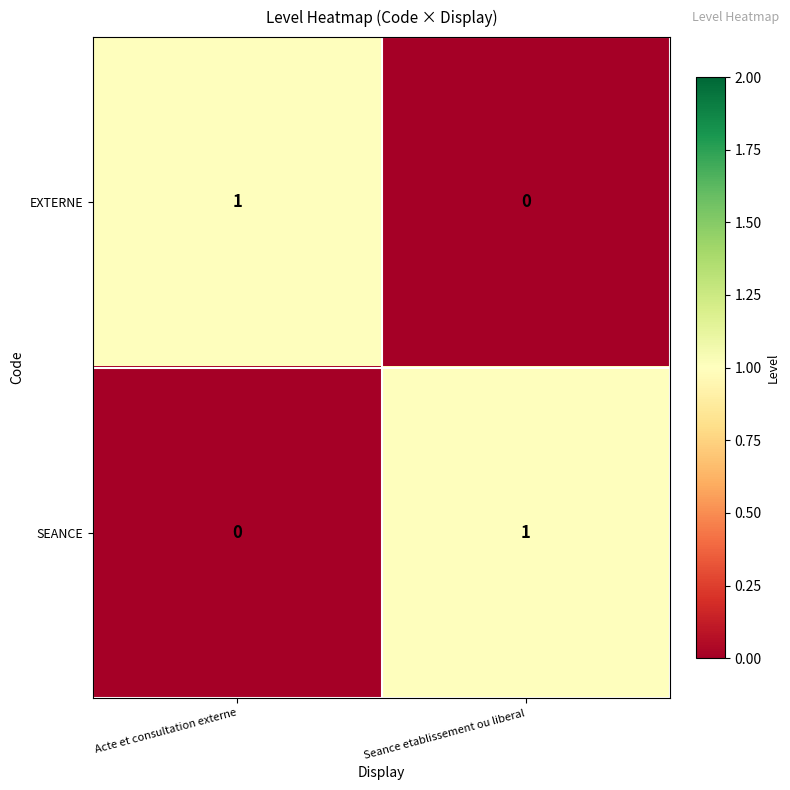

List the labels in order of EXTERNE value, largest first.

Acte et consultation externe, Seance etablissement ou liberal